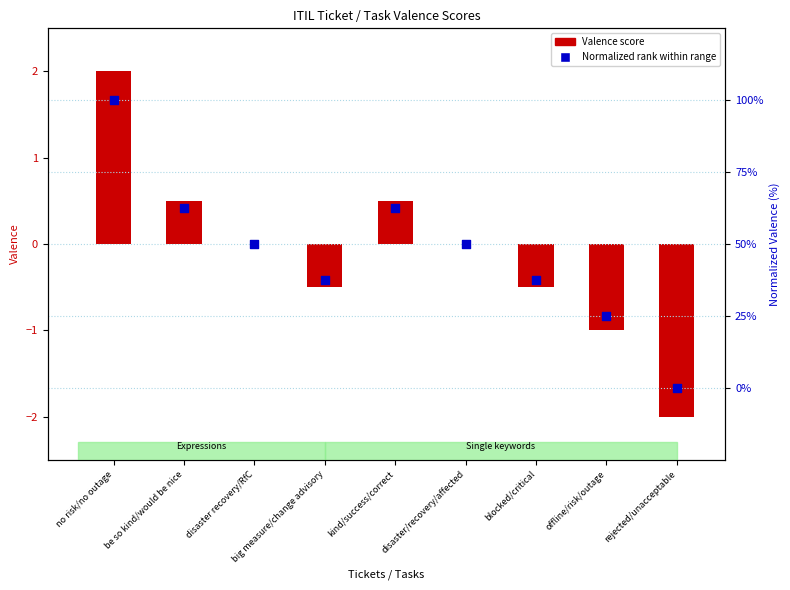

At which category is the sum across all series the highest?

no risk/no outage